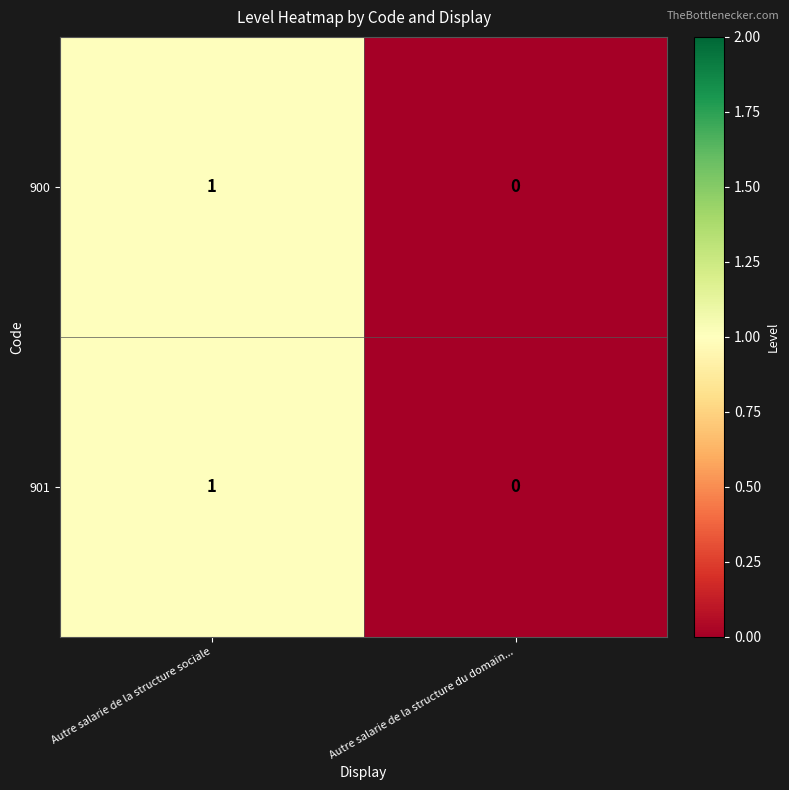

Reading left to right, extract all data points from this chart.

900: Autre salarie de la structure sociale=1	Autre salarie de la structure du domain...=0
901: Autre salarie de la structure sociale=1	Autre salarie de la structure du domain...=0